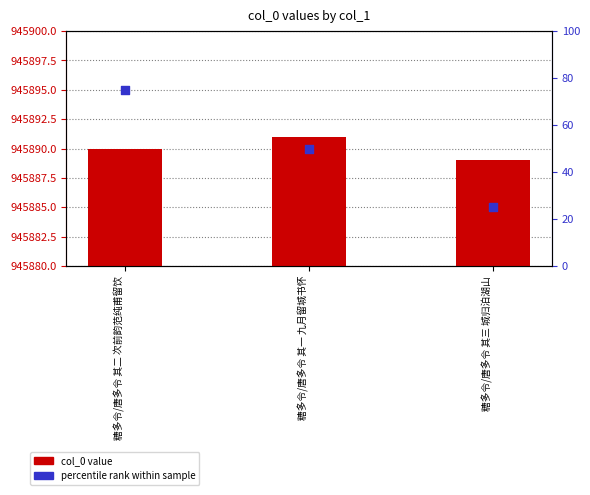

Which series reaches the minimum Y coordinate?

percentile rank within sample